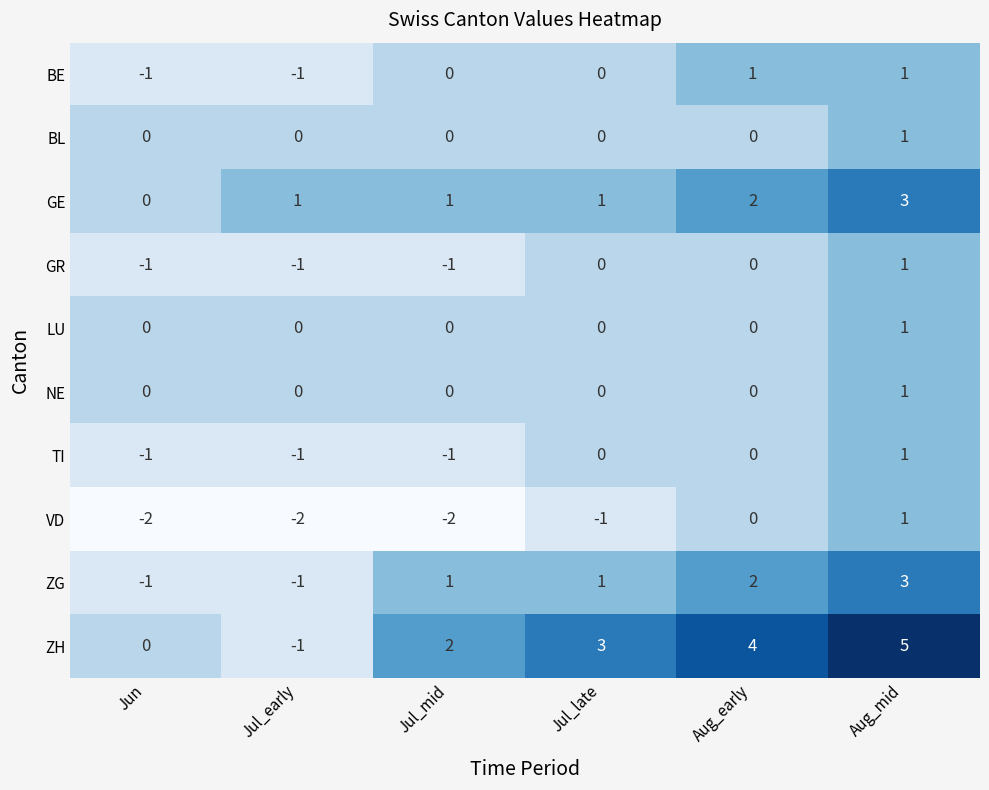

What is the sum of all ZG values?

5